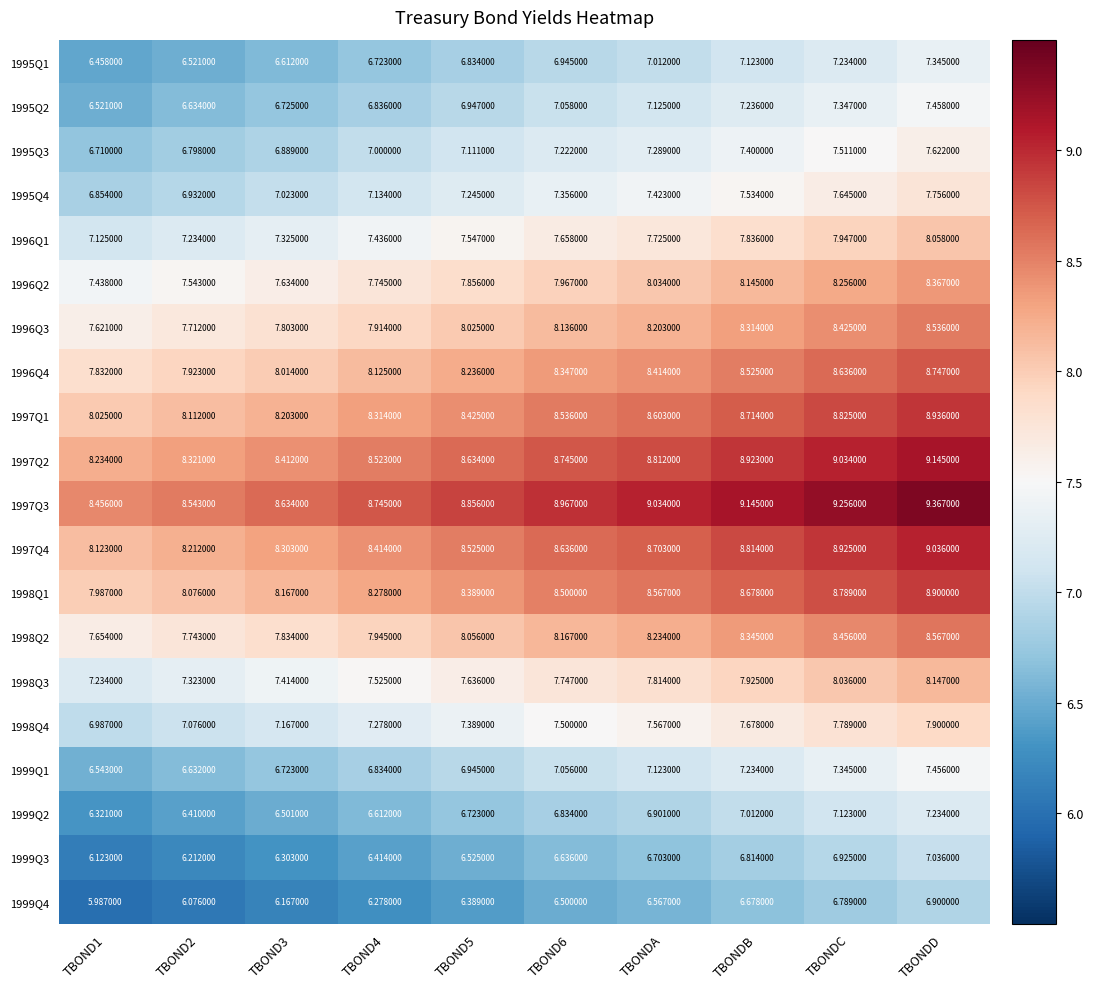

How many distinct data groups are displayed?

20